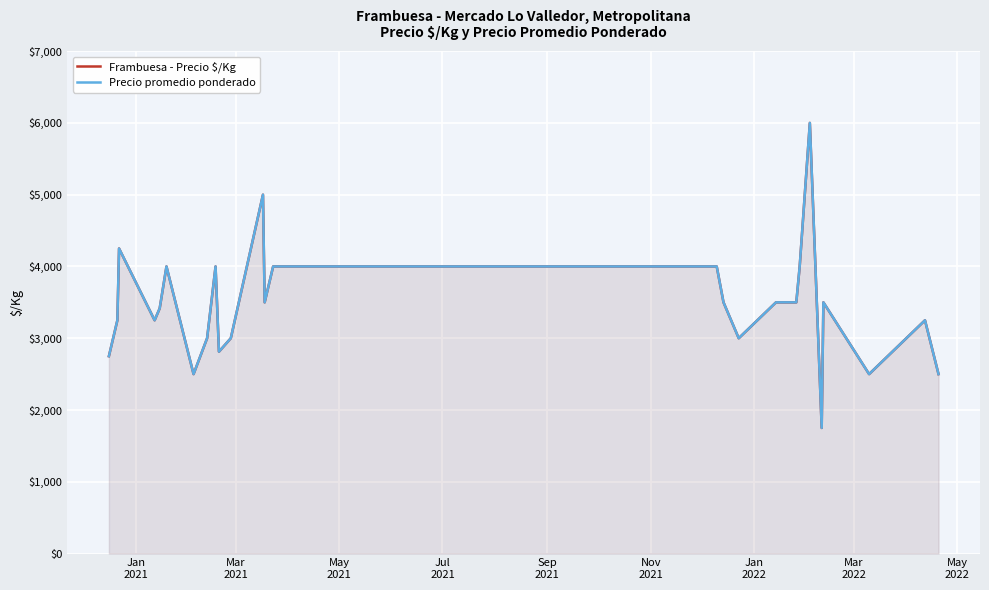

How many lines are shown in the chart?

2